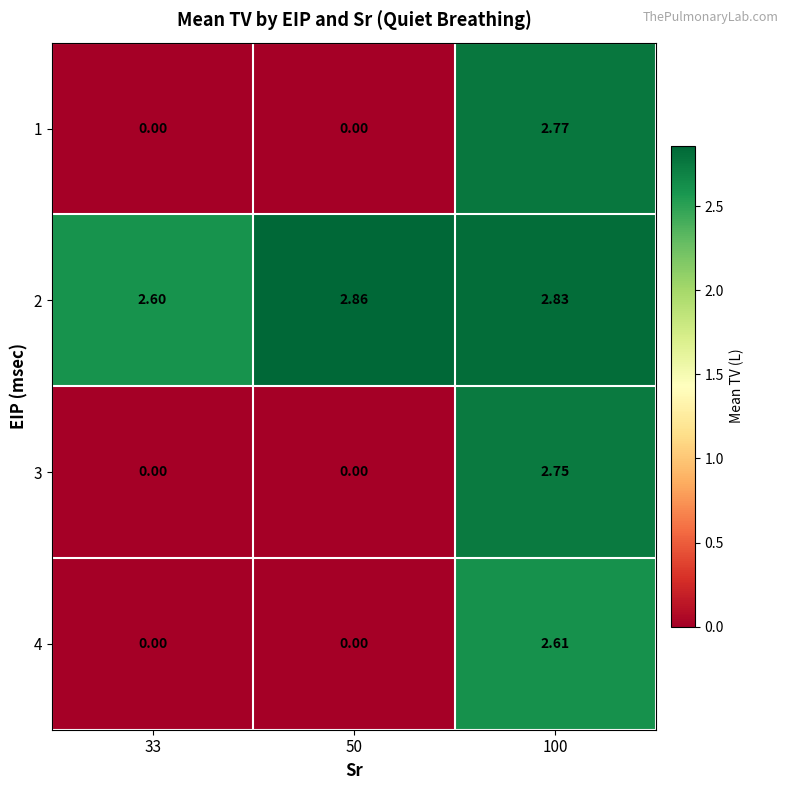

Is the value of 1 at 33 greater than the value of 2 at 100?

No